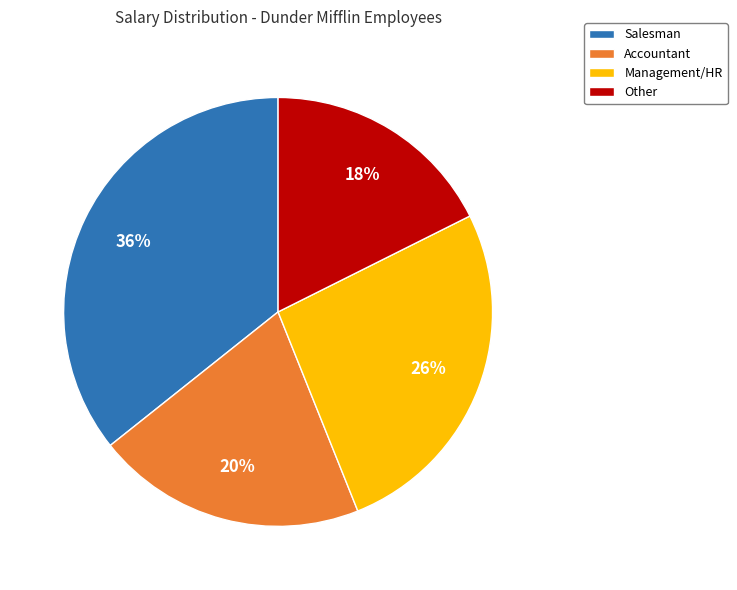

What is the ratio of the value at Salesman to the value at Accountant?

1.8